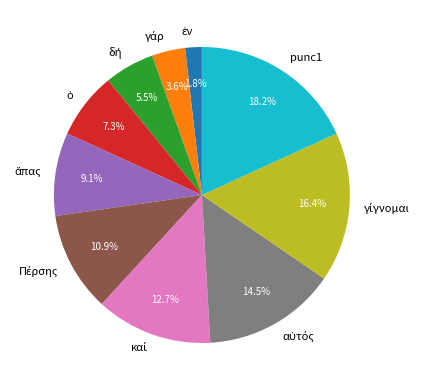

Is there a majority slice in this chart?

No